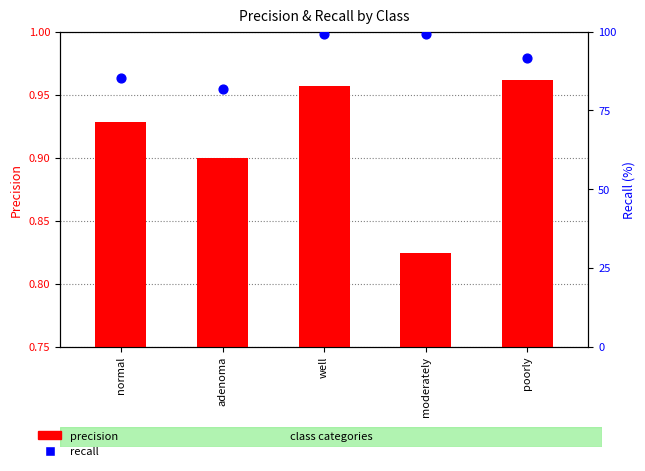

At how many categories does at least one series exceed 24?

5